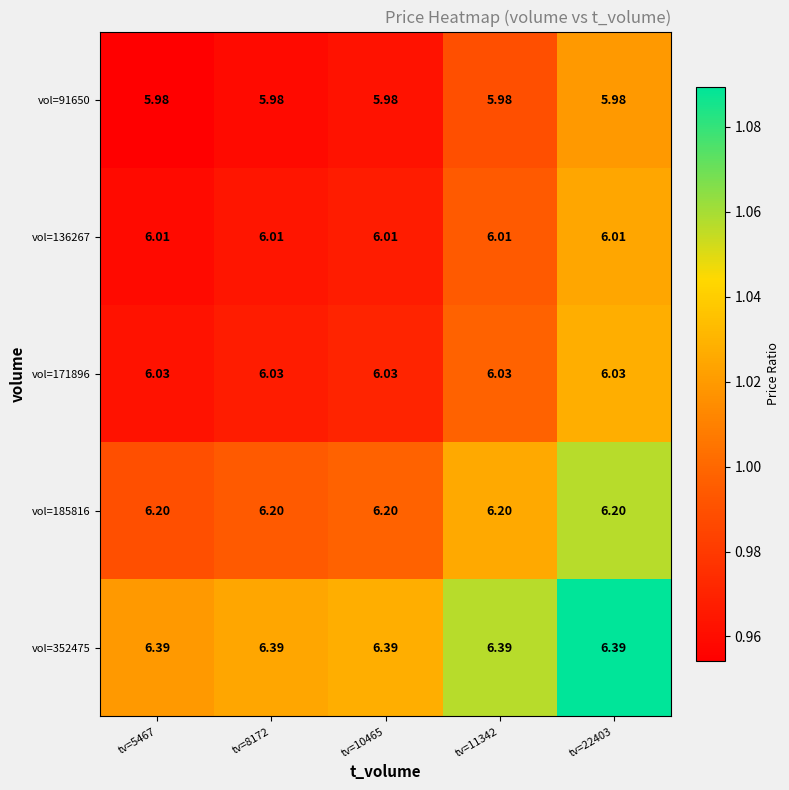

What is the total value across all series at tv=10465?

30.6